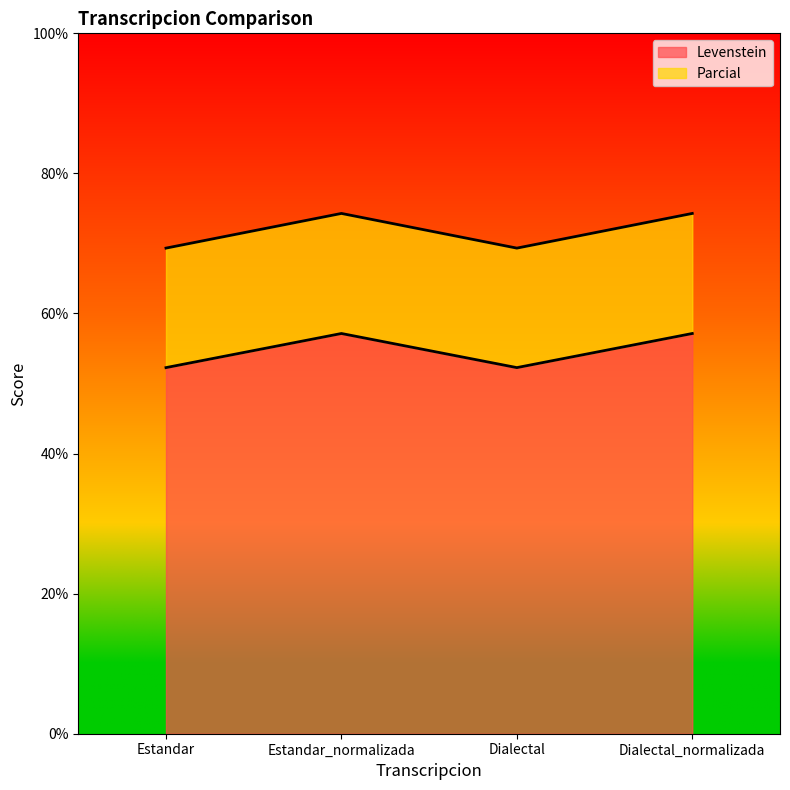

How many interior local valleys does the Parcial series have?

1